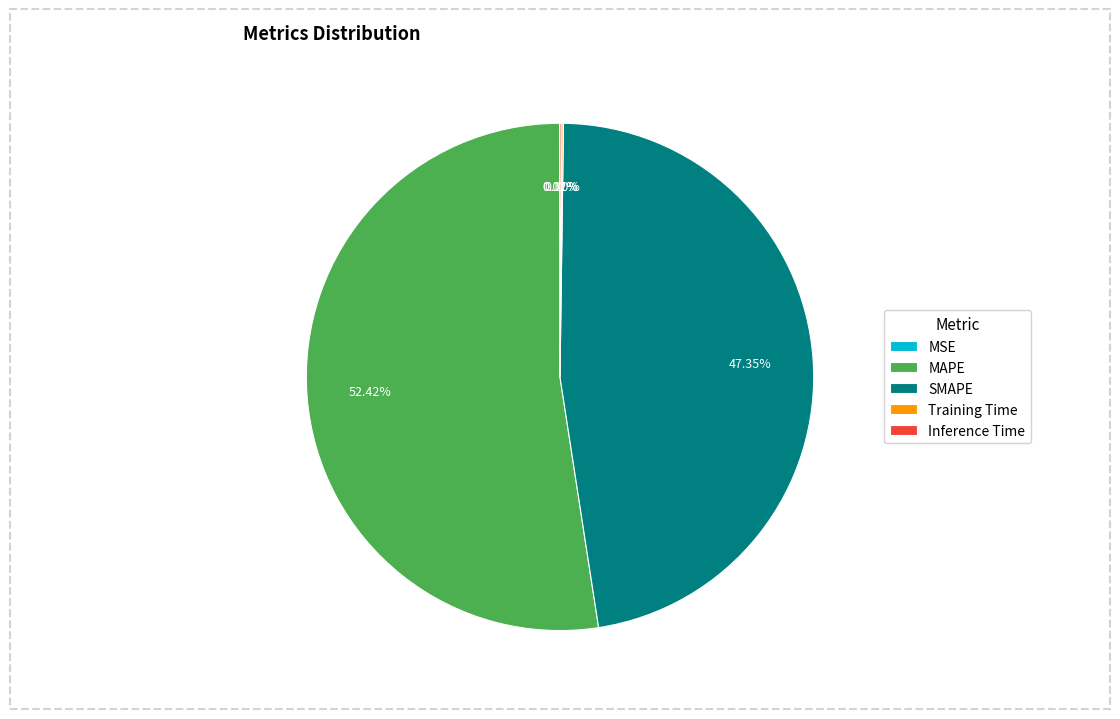

What portion of the pie excludes MAPE?

47.6%